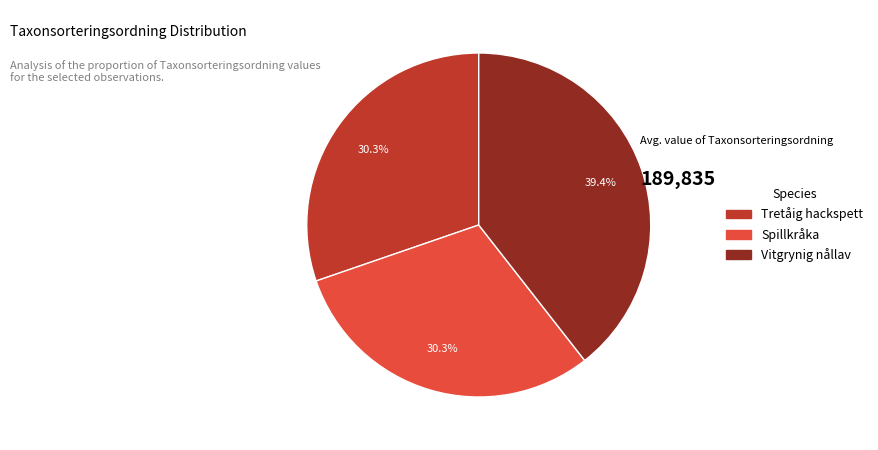

What percentage is the Vitgrynig nållav slice, to the nearest percent?

39%